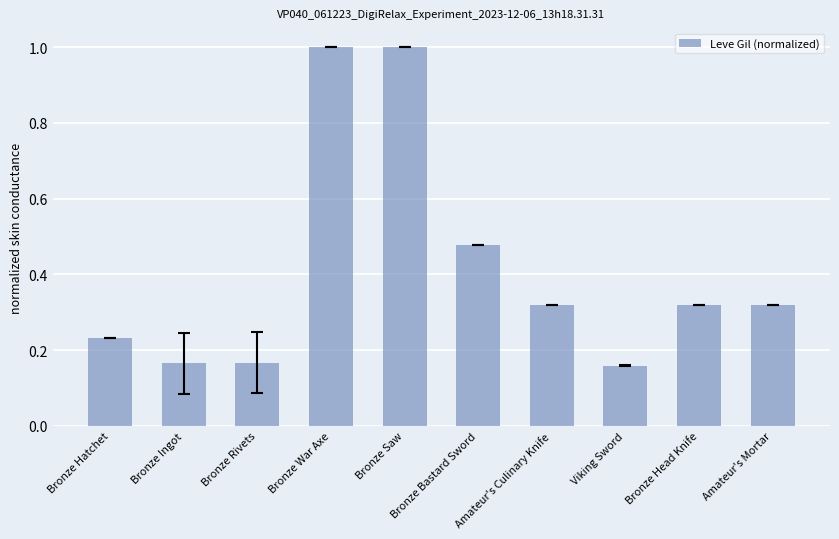

True or false: the data shows 1.7 at Bronze War Axe.

False